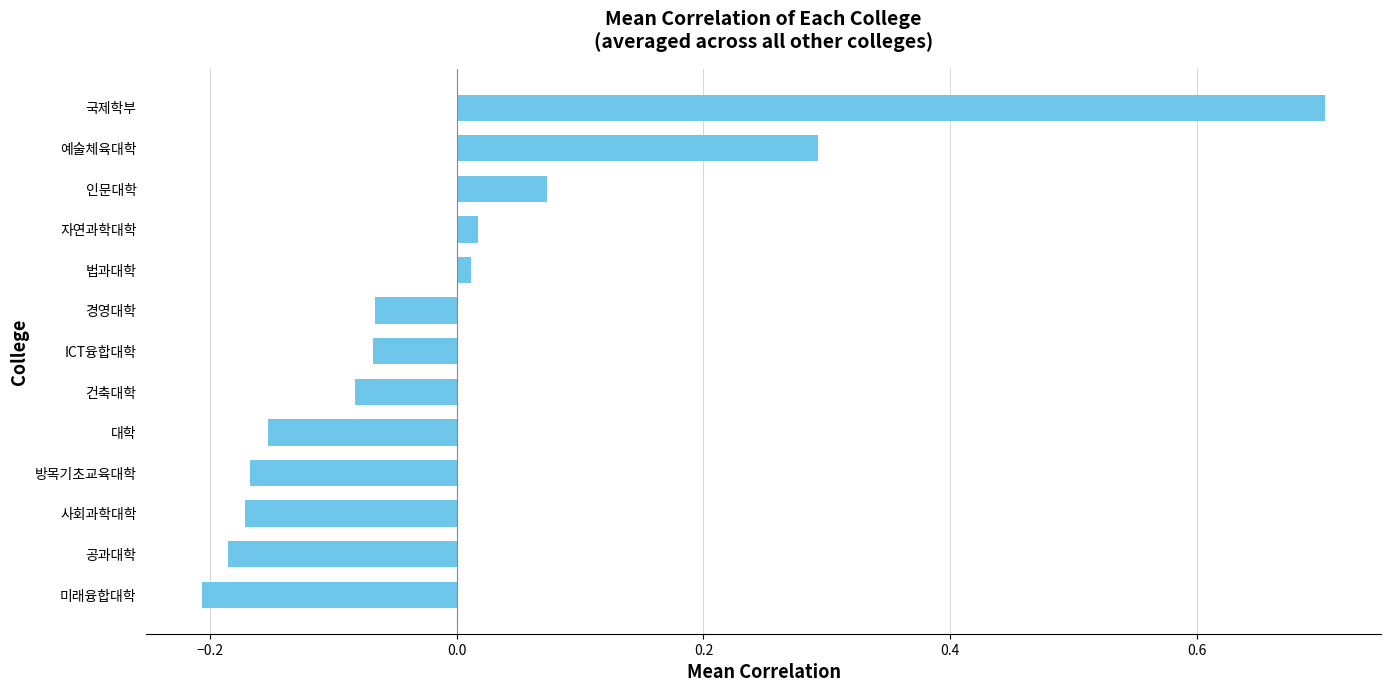

Does the chart contain stacked bars?

No